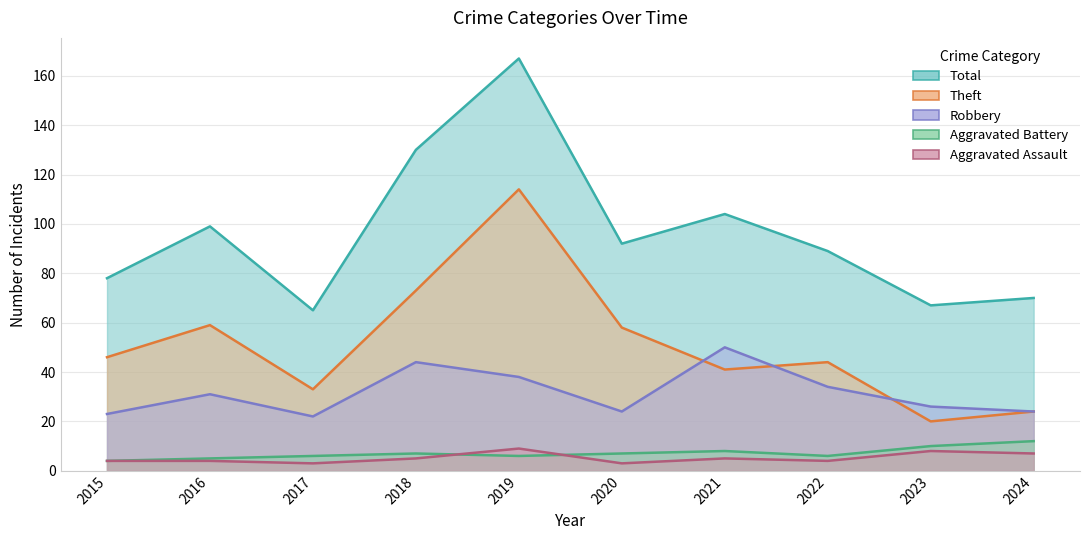

True or false: Robbery and Total intersect in this chart.

False